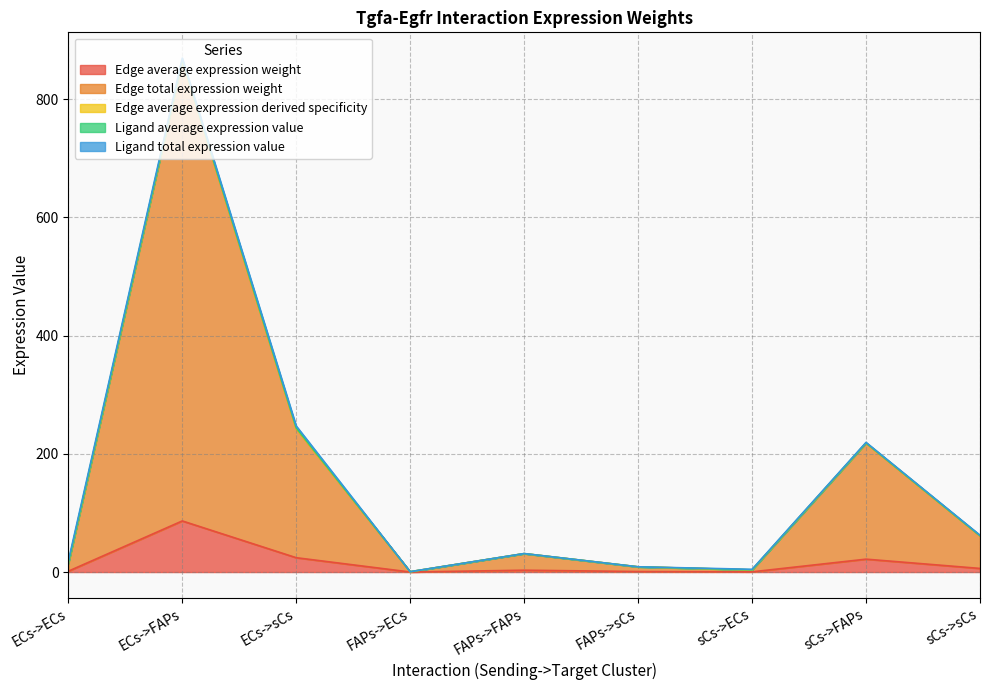

What is the value of the Edge average expression weight point at the 2nd from the left?

86.4